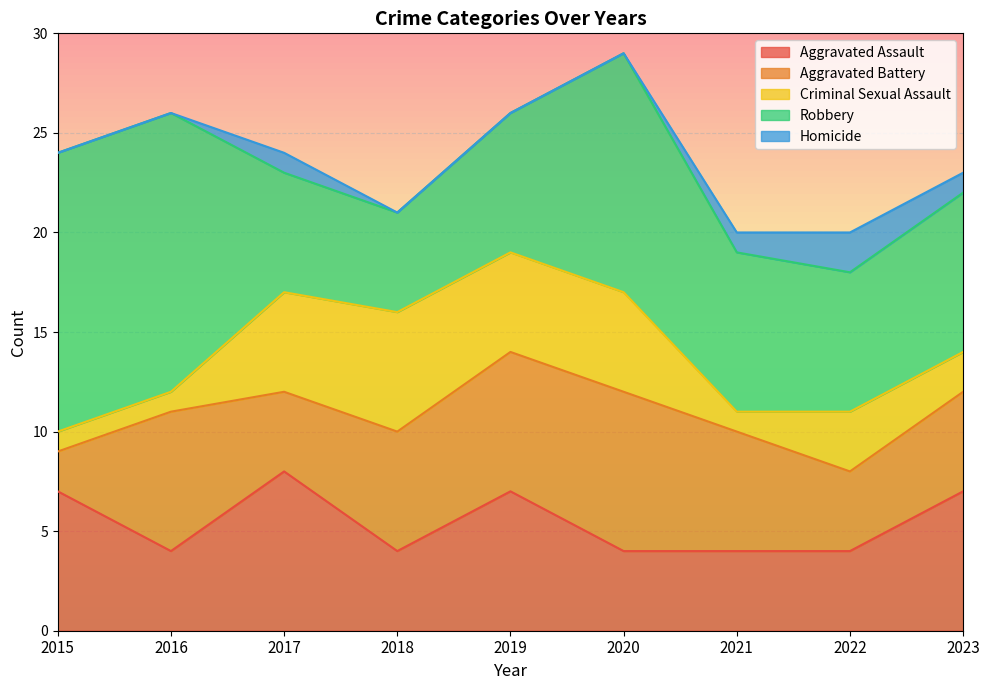

Between 2017 and 2020, which is larger?

2017